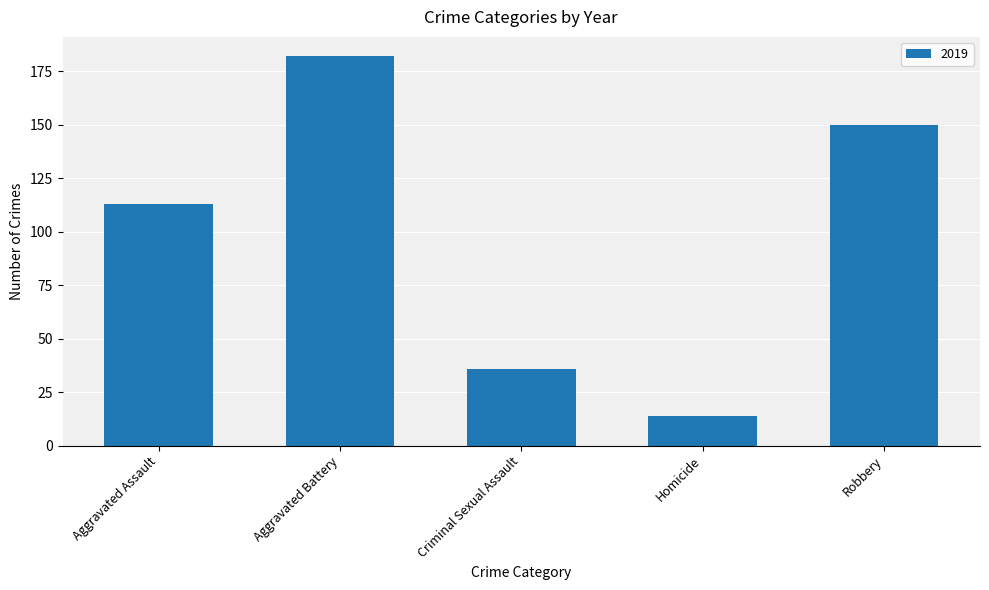

Does the chart contain any negative values?

No